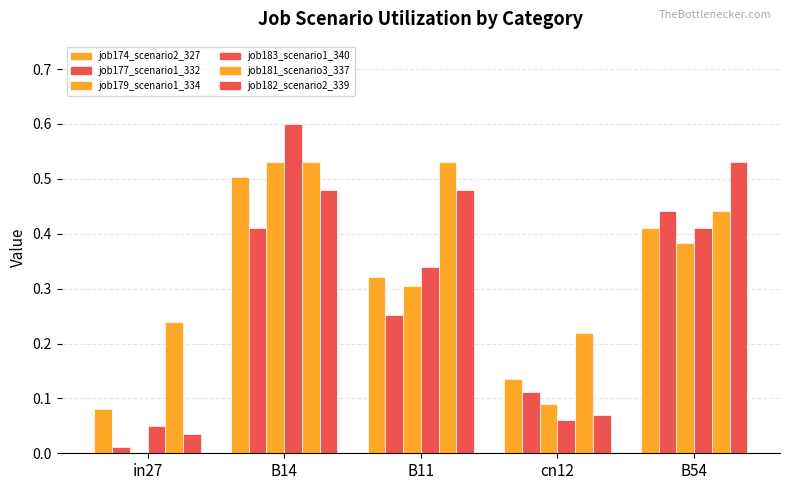

How many groups of bars are there?

5